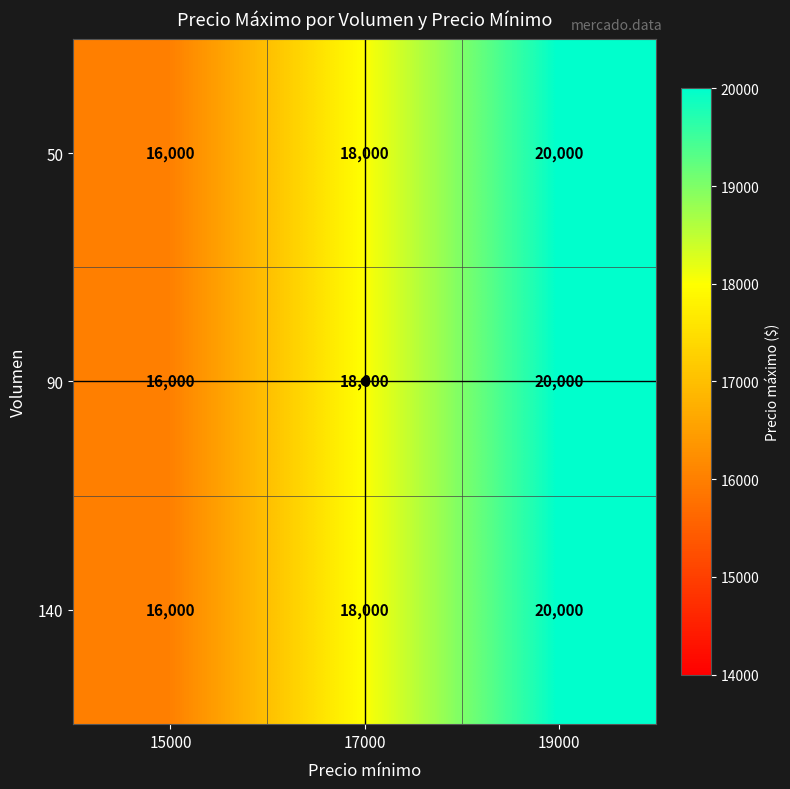

Where is 140 nearest to the value 18000?

17000